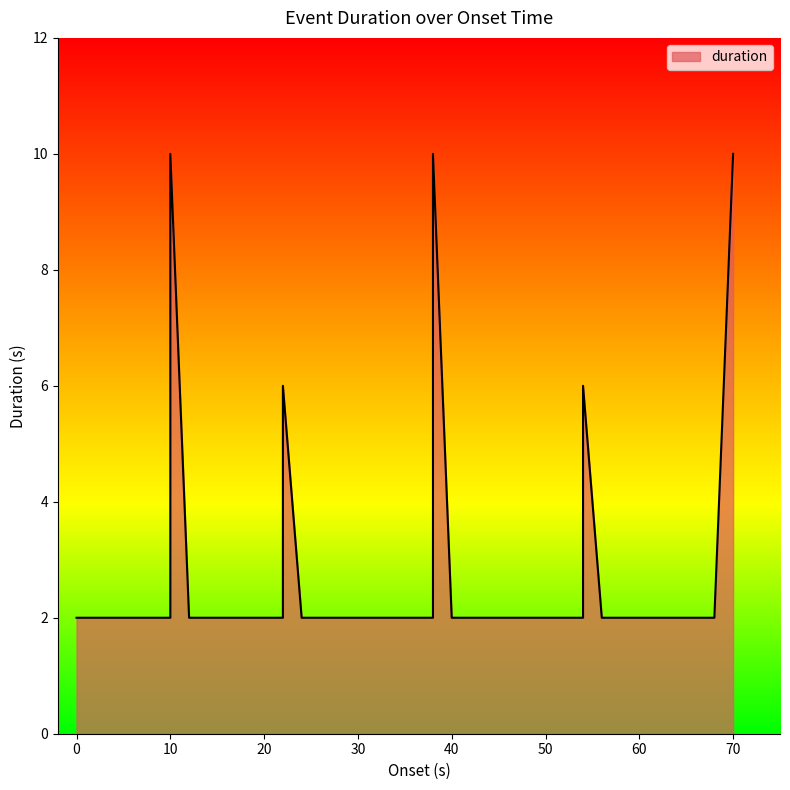

Is it true that the value at 62.0 is 2?

True